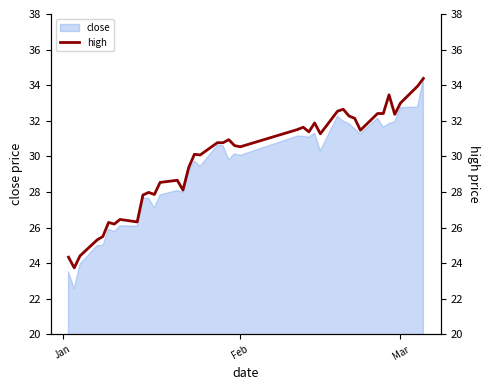

The value of close at Feb is 30.1. True or false?

True